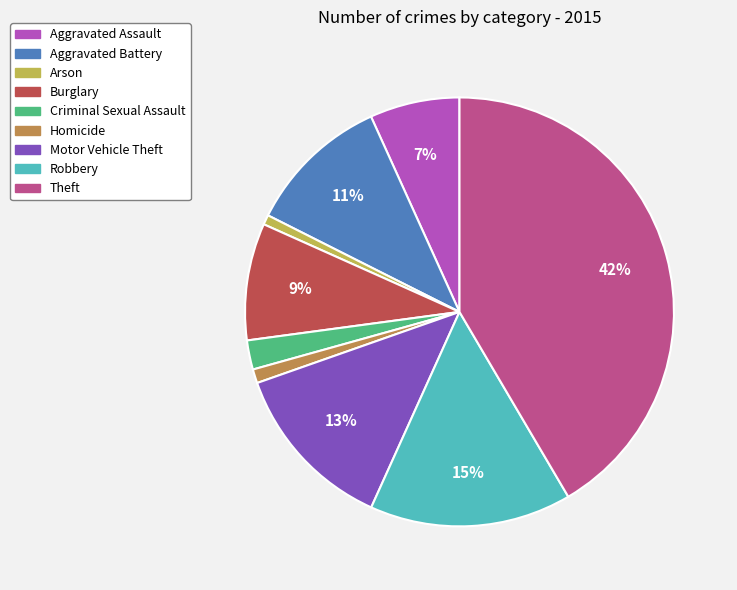

What is the largest slice in the pie chart?

Theft